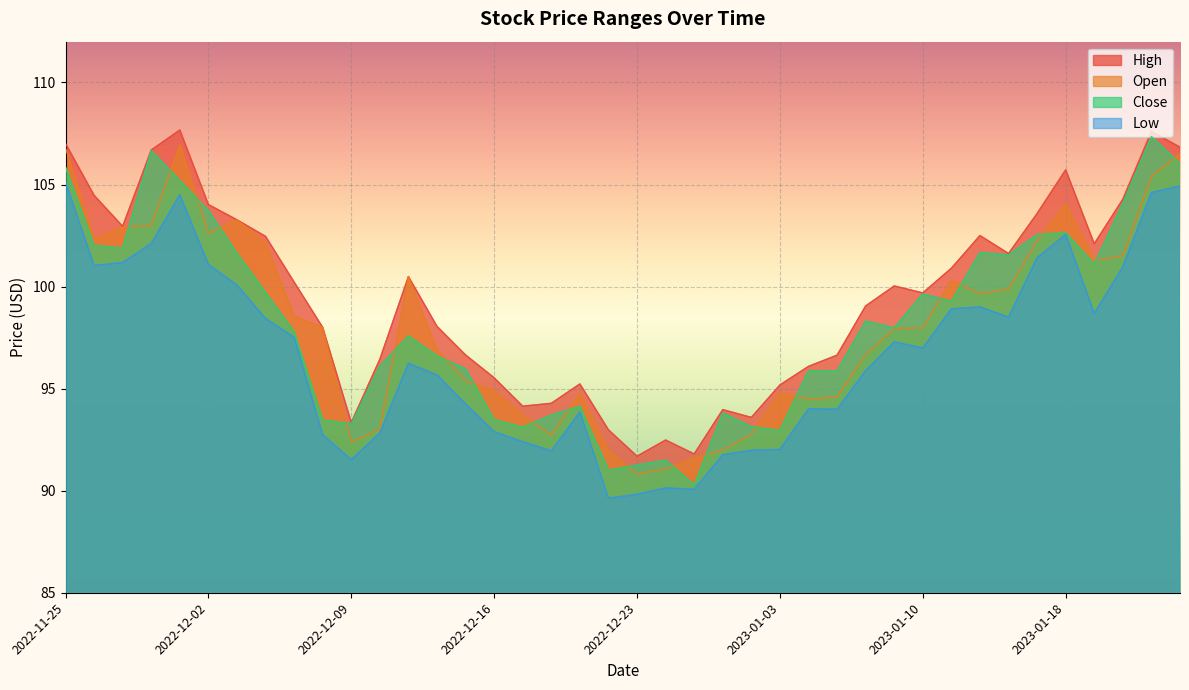

At which category does Open reach its first local peak?

2022-12-01